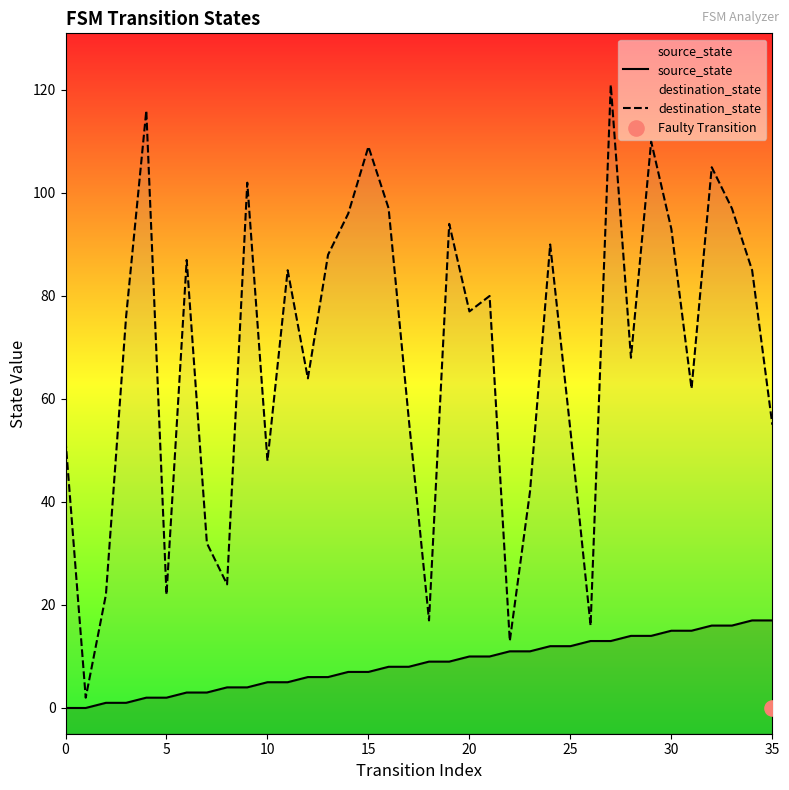

Which series has the widest spread of Y values?

destination_state